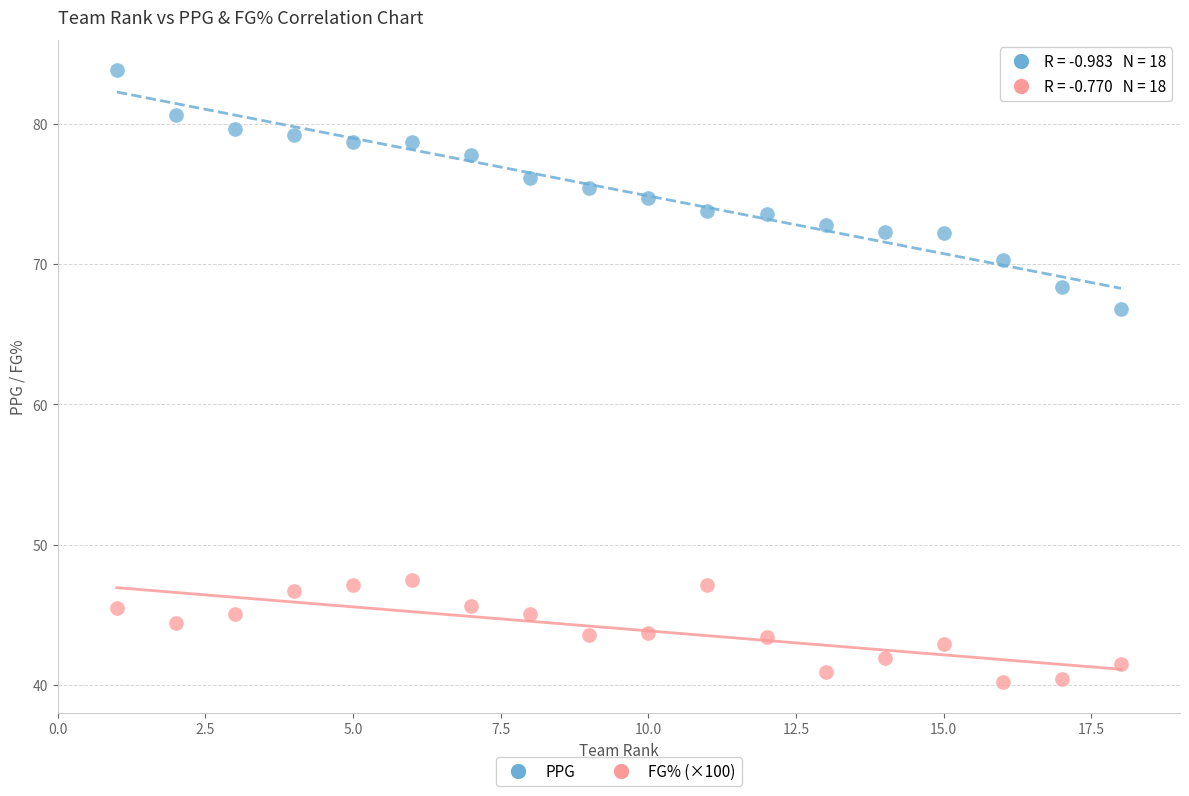

Across all data points, what is the range of Y values (max minus min)?

43.6